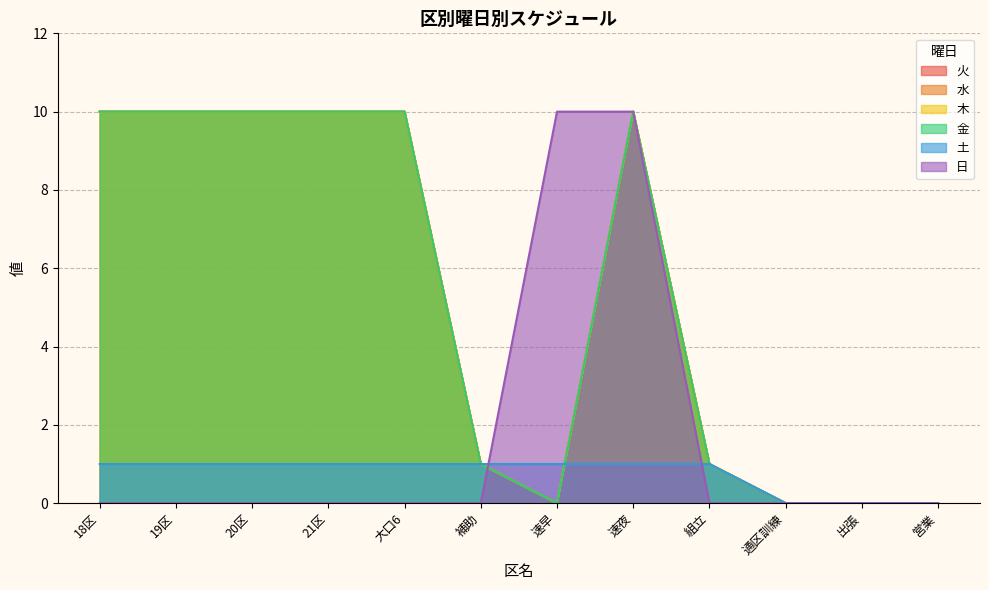

The value of 水 at 20区 is 15. True or false?

False